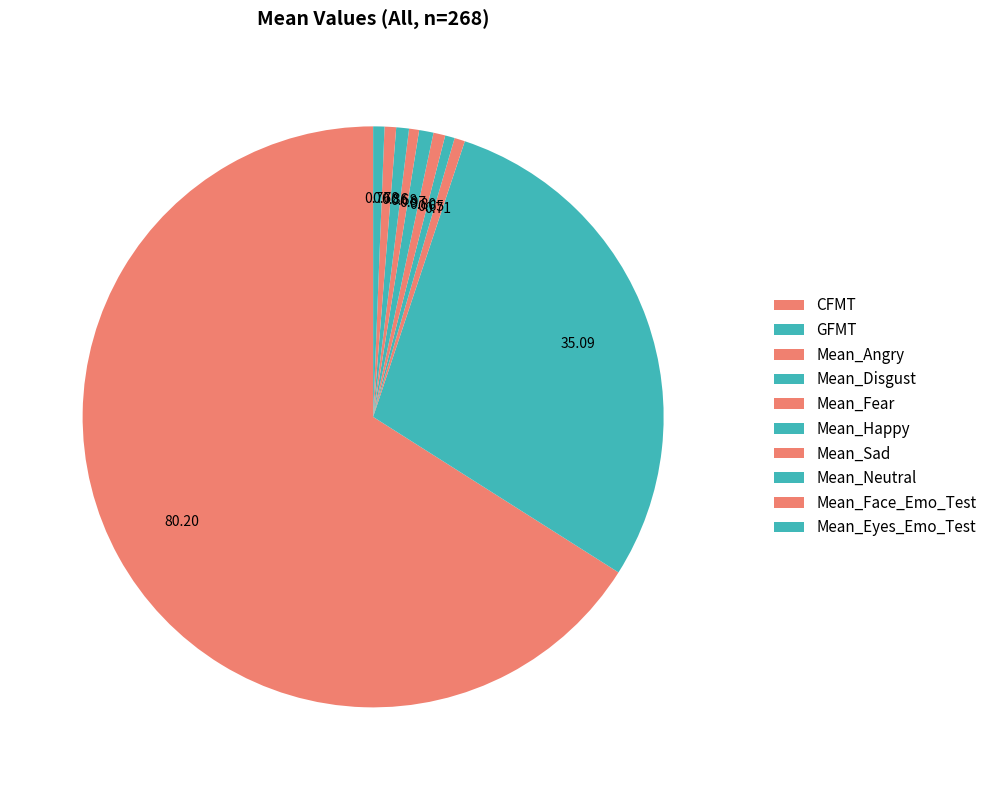

What is the largest slice in the pie chart?

CFMT